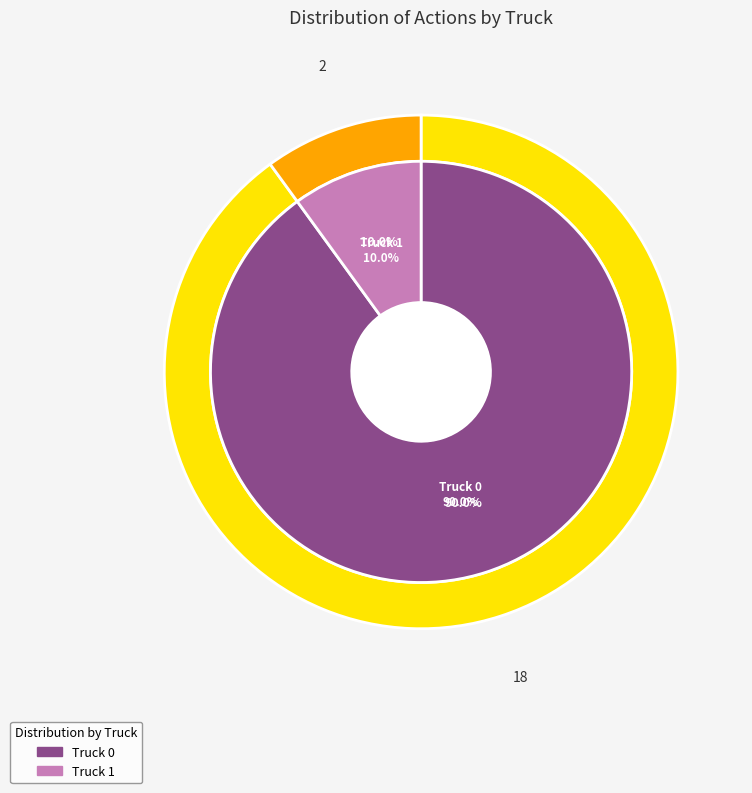

Is Truck 1 the majority of the pie?

No